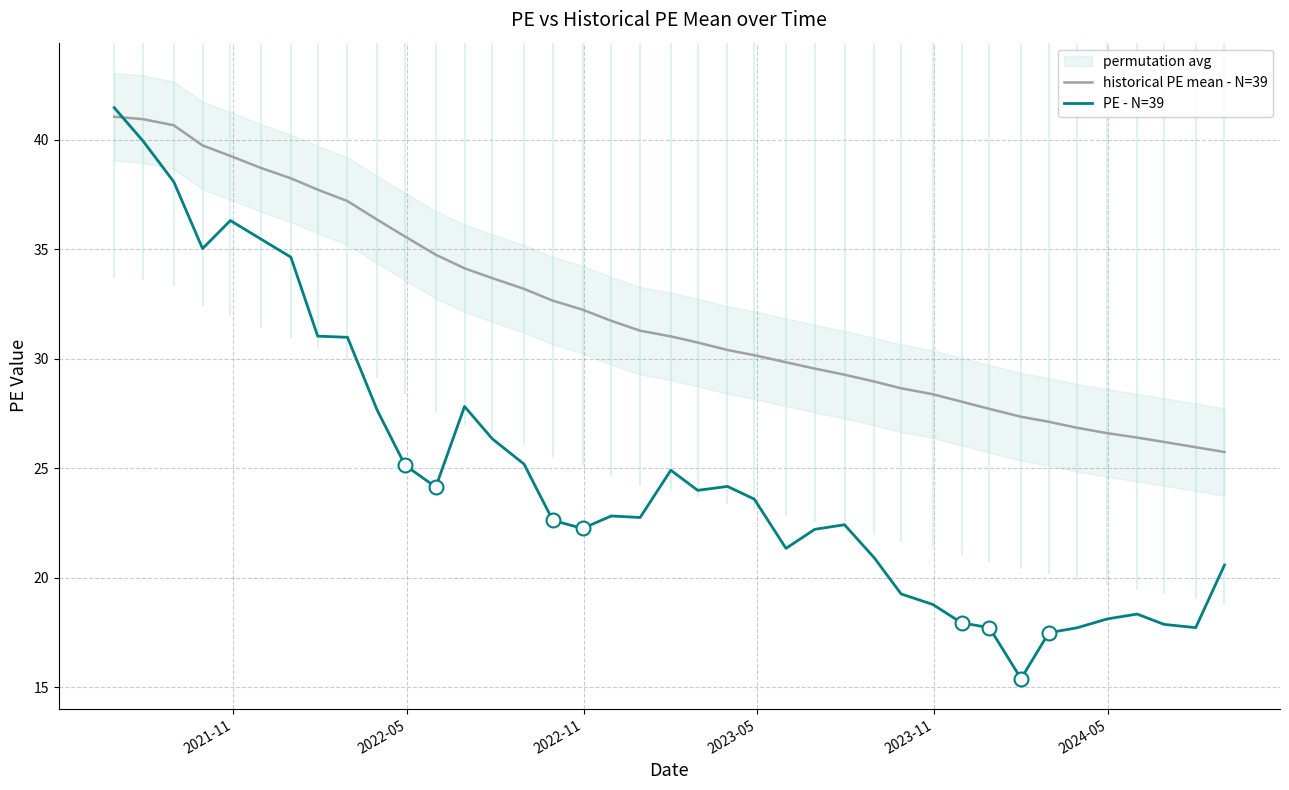

Which series ends up on top after the final intersection of PE - N=39 and historical PE mean - N=39?

historical PE mean - N=39